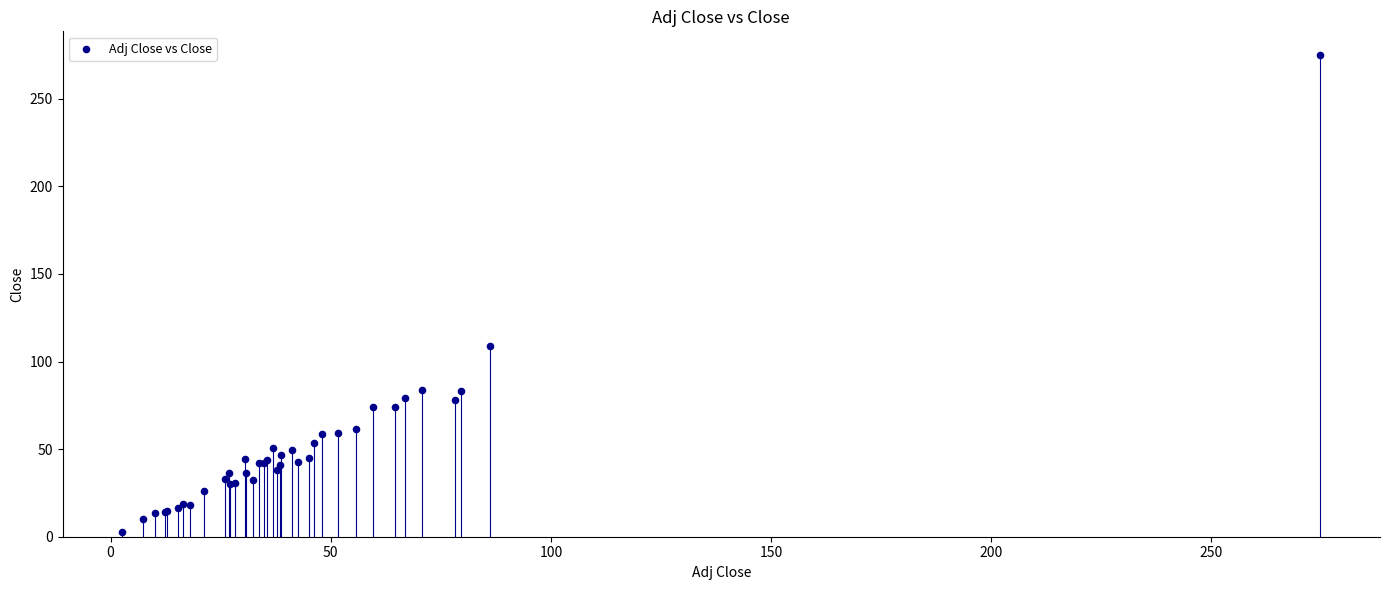

What Y value in the scatter plot is closest to 138?

108.7